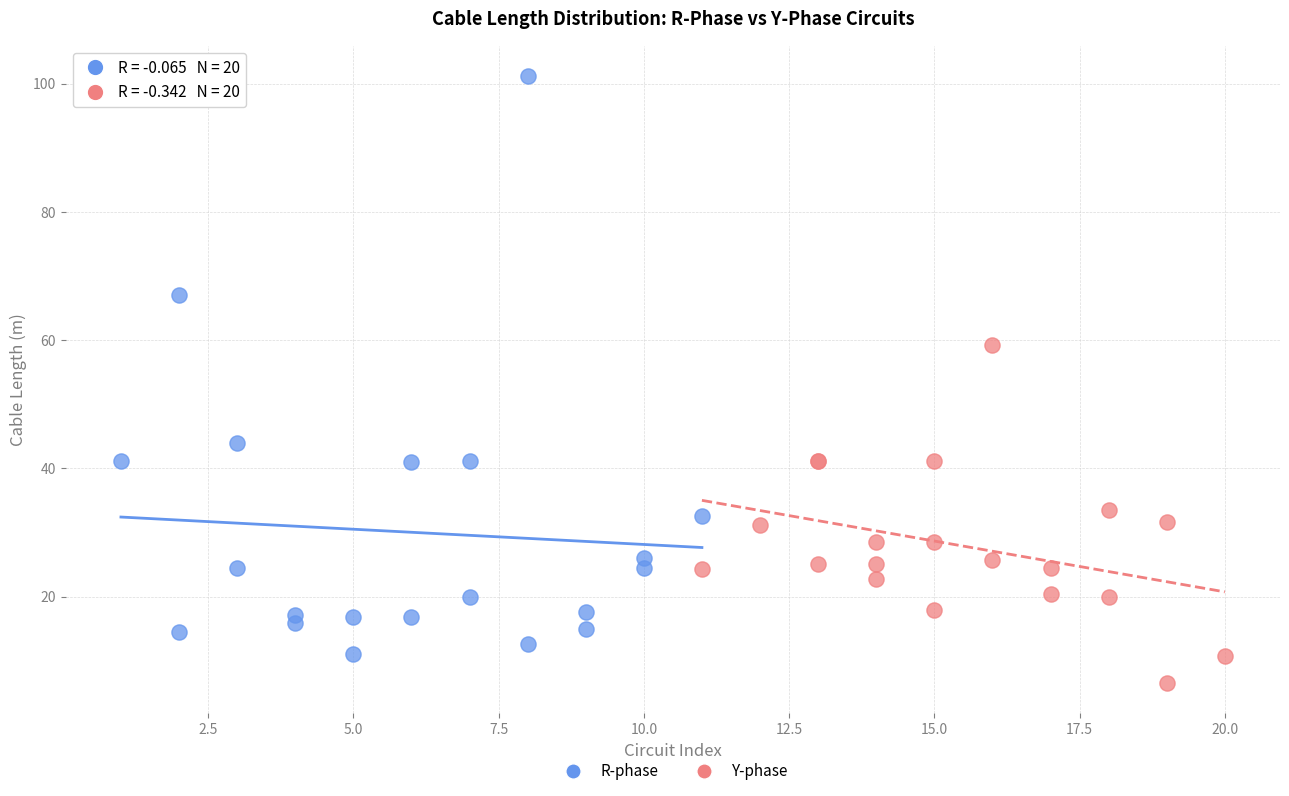

What are all the series names shown in the legend?

R-phase, Y-phase